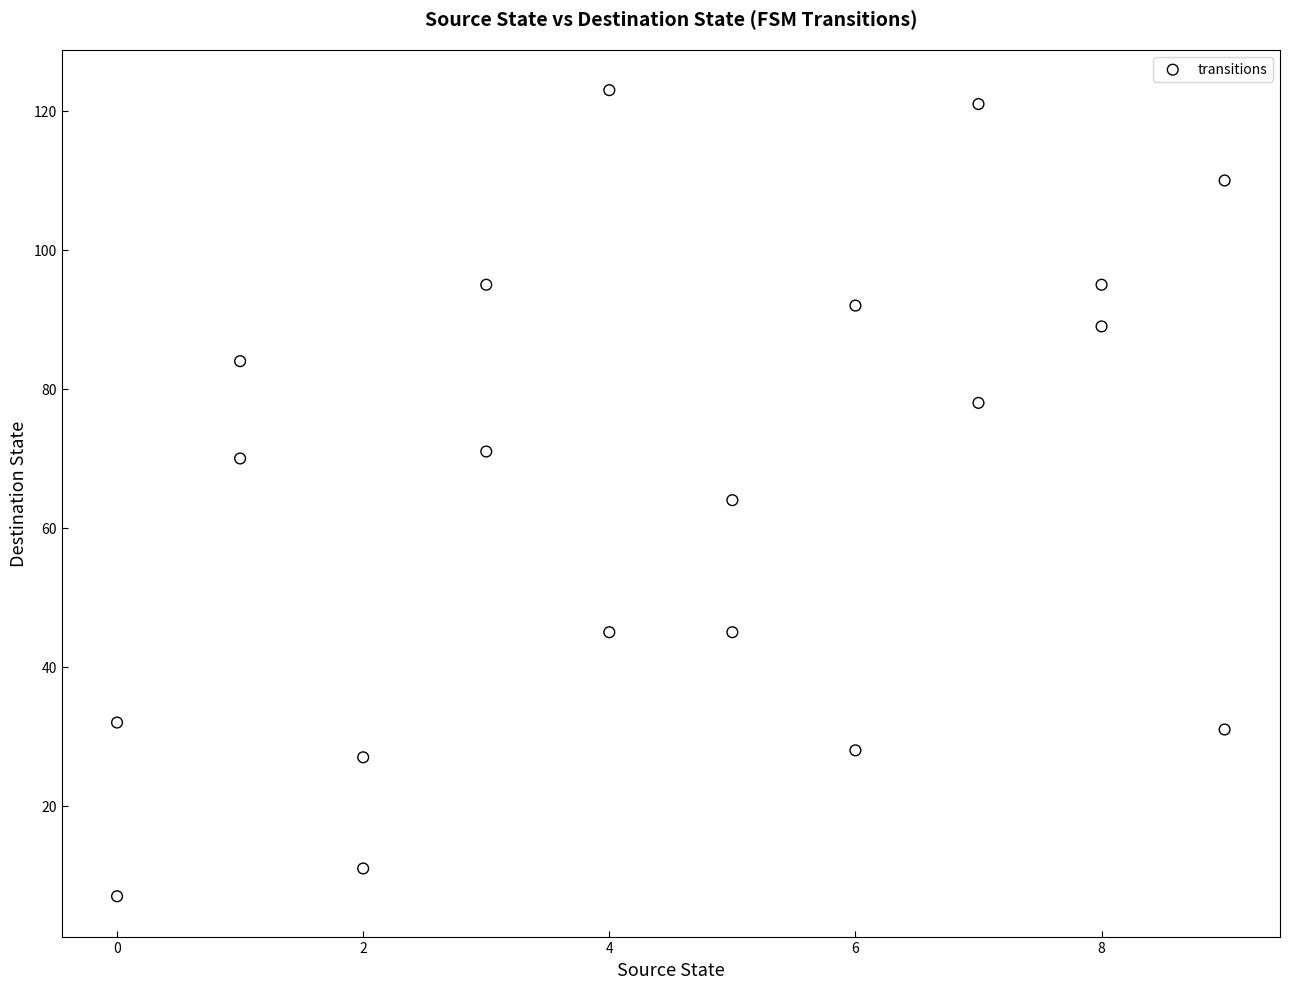

What is the range of Y values (max minus min)?

116